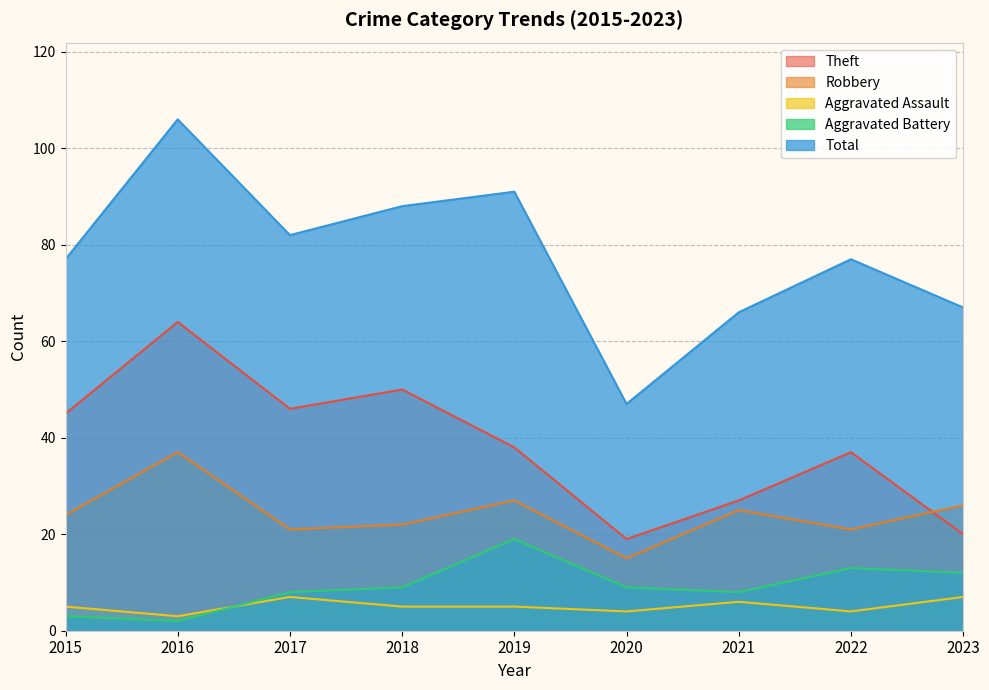

True or false: Aggravated Battery and Robbery cross at least once.

False